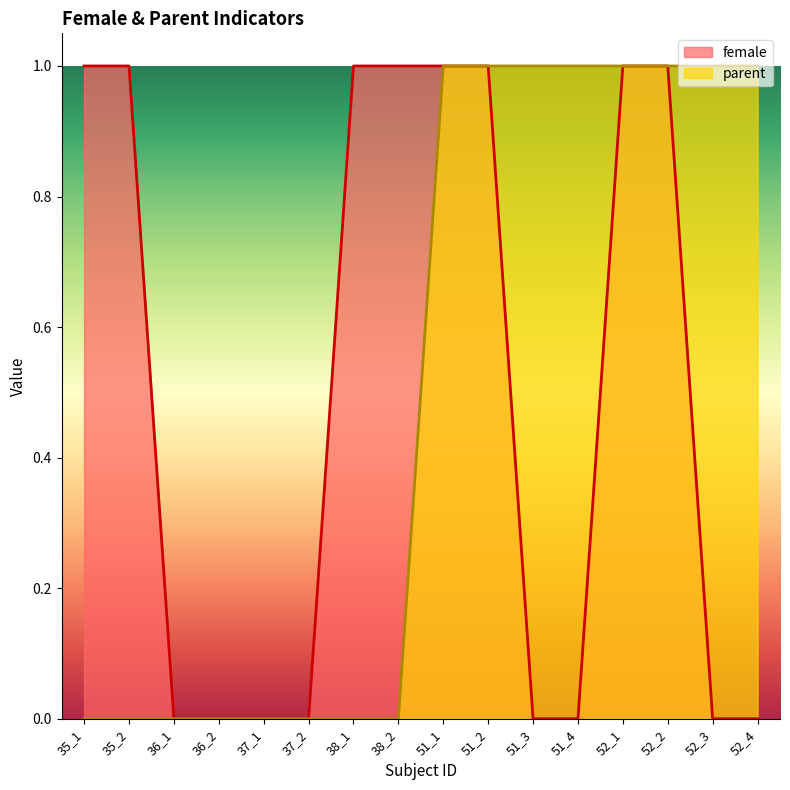

What is the maximum value shown in the chart?

1